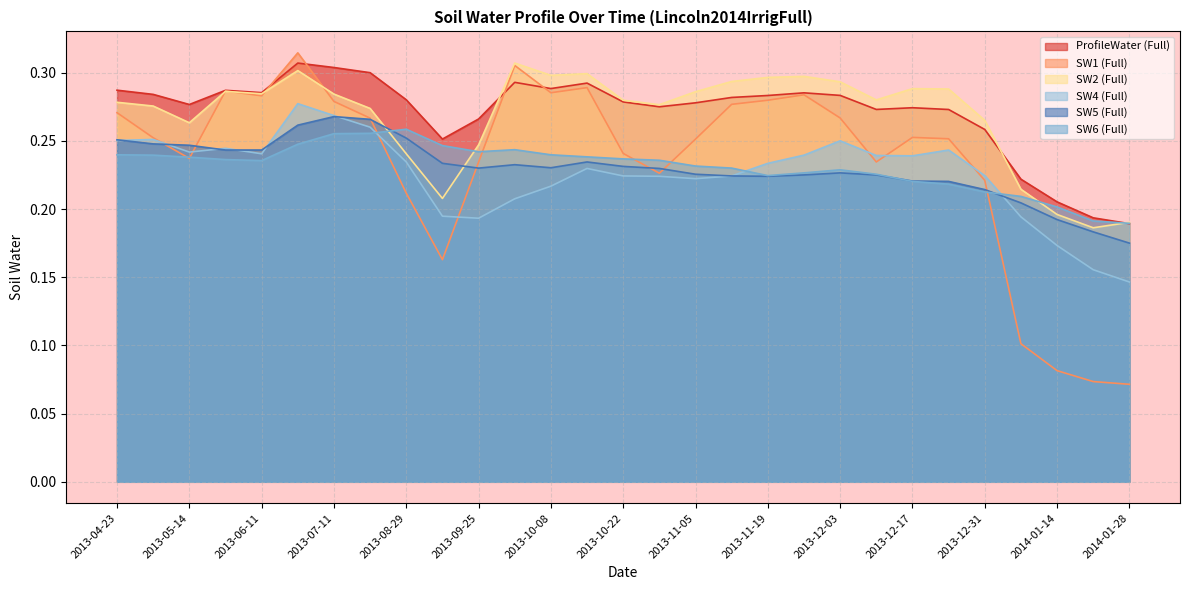

Reading left to right, what are all the values shown in this chart?

ProfileWater (Full): 0.3	0.3	0.3	0.3	0.3	0.3	0.3	0.3	0.3	0.3	0.3	0.3	0.3	0.3	0.3	0.3	0.3	0.3	0.3	0.3	0.3	0.3	0.3	0.3	0.3	0.2	0.2	0.2	0.2
SW1 (Full): 0.3	0.3	0.2	0.3	0.3	0.3	0.3	0.3	0.2	0.2	0.2	0.3	0.3	0.3	0.2	0.2	0.3	0.3	0.3	0.3	0.3	0.2	0.3	0.3	0.2	0.1	0.1	0.1	0.1
SW2 (Full): 0.3	0.3	0.3	0.3	0.3	0.3	0.3	0.3	0.2	0.2	0.2	0.3	0.3	0.3	0.3	0.3	0.3	0.3	0.3	0.3	0.3	0.3	0.3	0.3	0.3	0.2	0.2	0.2	0.2
SW4 (Full): 0.3	0.3	0.2	0.2	0.2	0.3	0.3	0.3	0.2	0.2	0.2	0.2	0.2	0.2	0.2	0.2	0.2	0.2	0.2	0.2	0.2	0.2	0.2	0.2	0.2	0.2	0.2	0.2	0.1
SW5 (Full): 0.3	0.2	0.2	0.2	0.2	0.3	0.3	0.3	0.3	0.2	0.2	0.2	0.2	0.2	0.2	0.2	0.2	0.2	0.2	0.2	0.2	0.2	0.2	0.2	0.2	0.2	0.2	0.2	0.2
SW6 (Full): 0.2	0.2	0.2	0.2	0.2	0.2	0.3	0.3	0.3	0.2	0.2	0.2	0.2	0.2	0.2	0.2	0.2	0.2	0.2	0.2	0.2	0.2	0.2	0.2	0.2	0.2	0.2	0.2	0.2